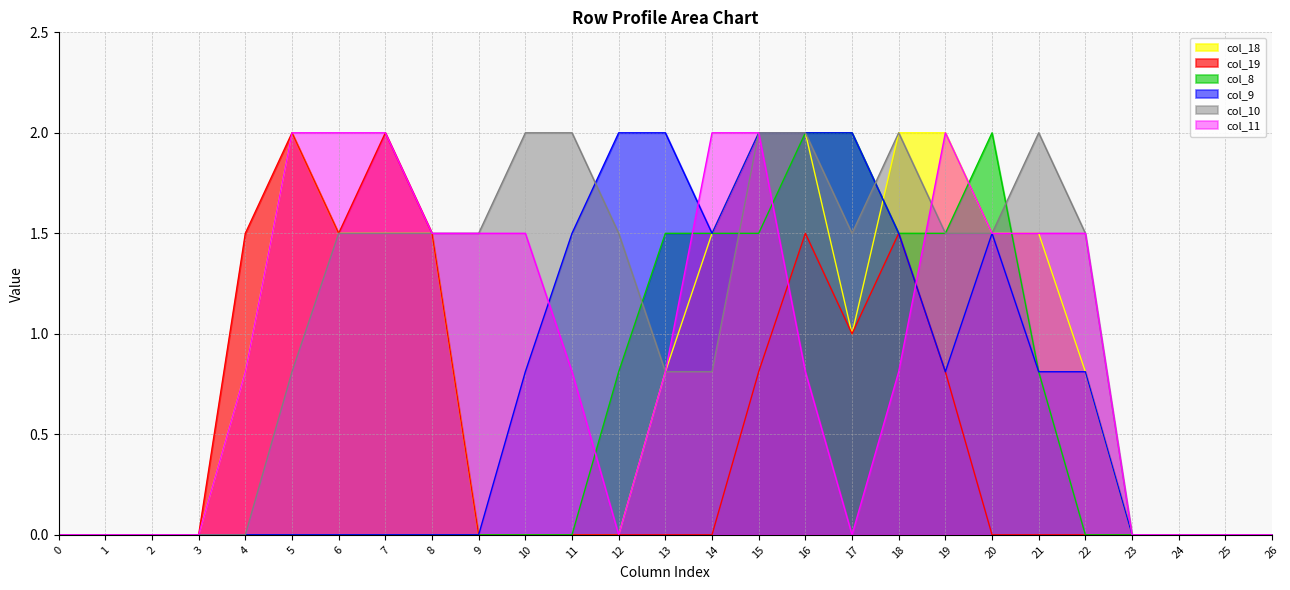

How many categories are shown in the chart?

27